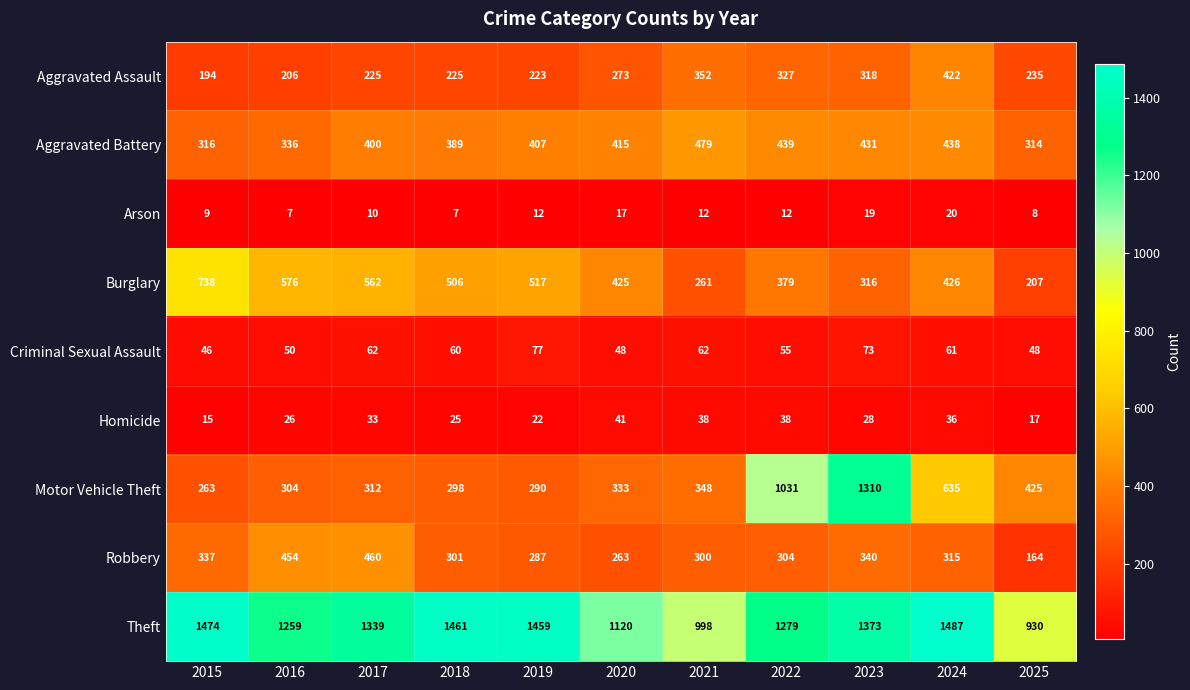

True or false: Motor Vehicle Theft has a value of 102 at 2019.

False